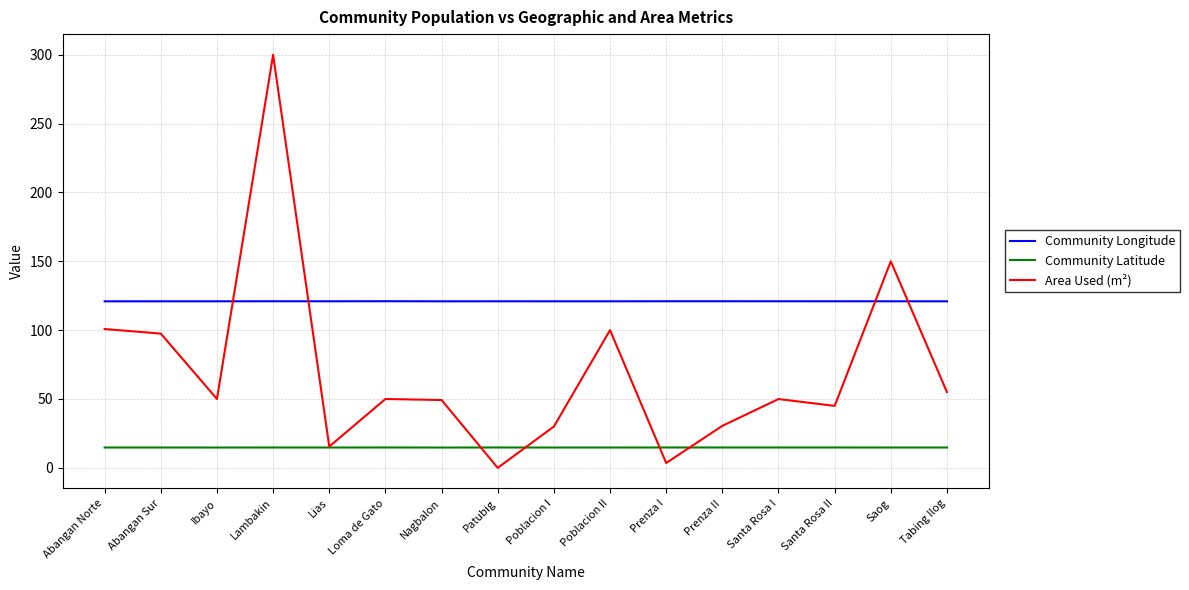

True or false: Community Longitude has more than 2 interior local peaks.

True